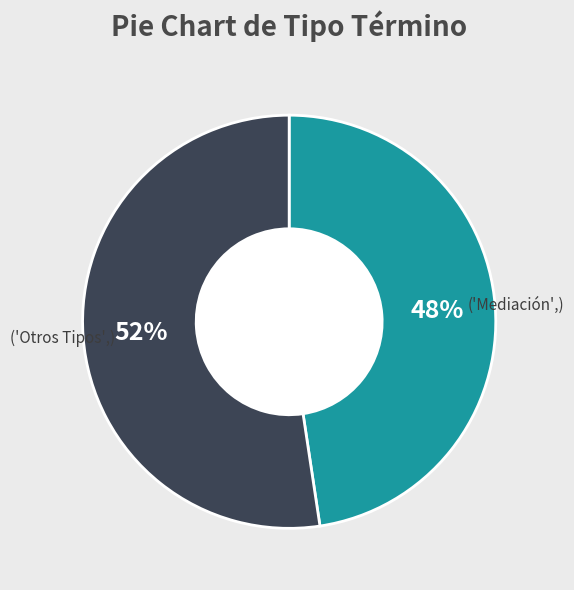

Does any single category account for the majority?

Yes